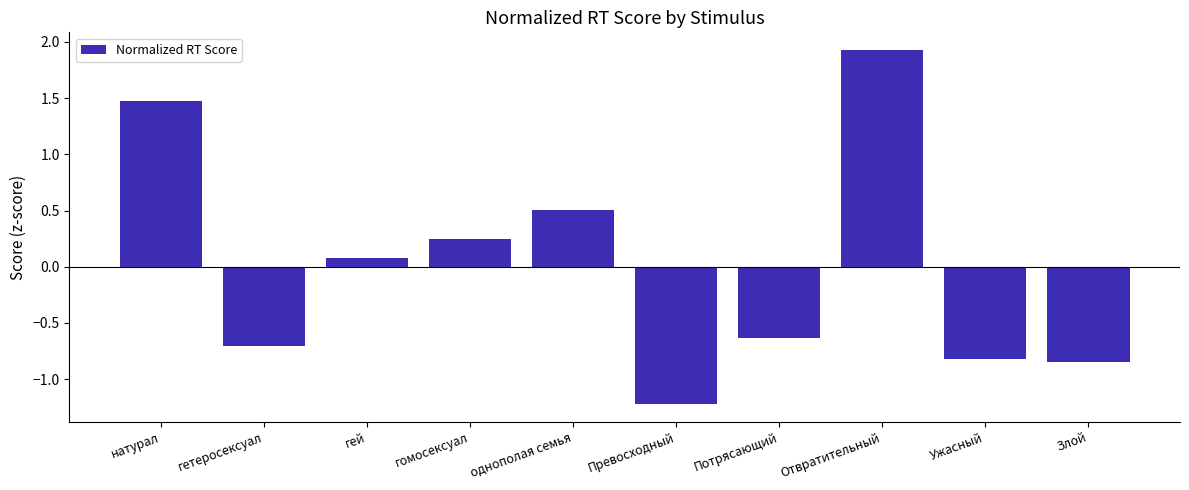

Is it true that the value at Отвратительный is 0.5?

False